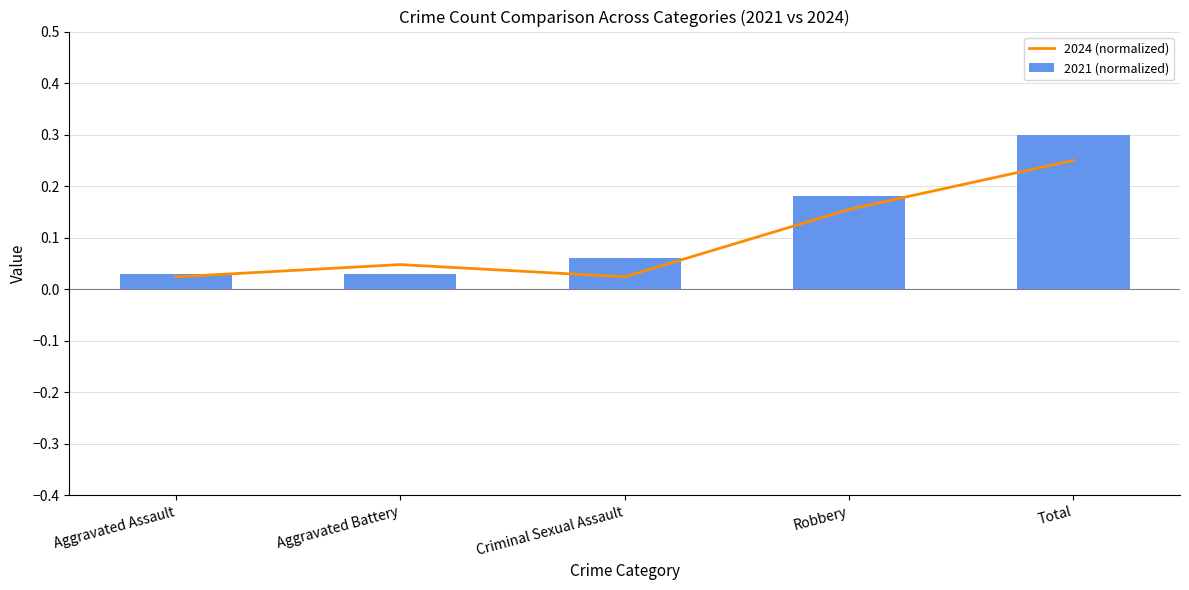

What is the label of the 4th bar from the right?

Aggravated Battery